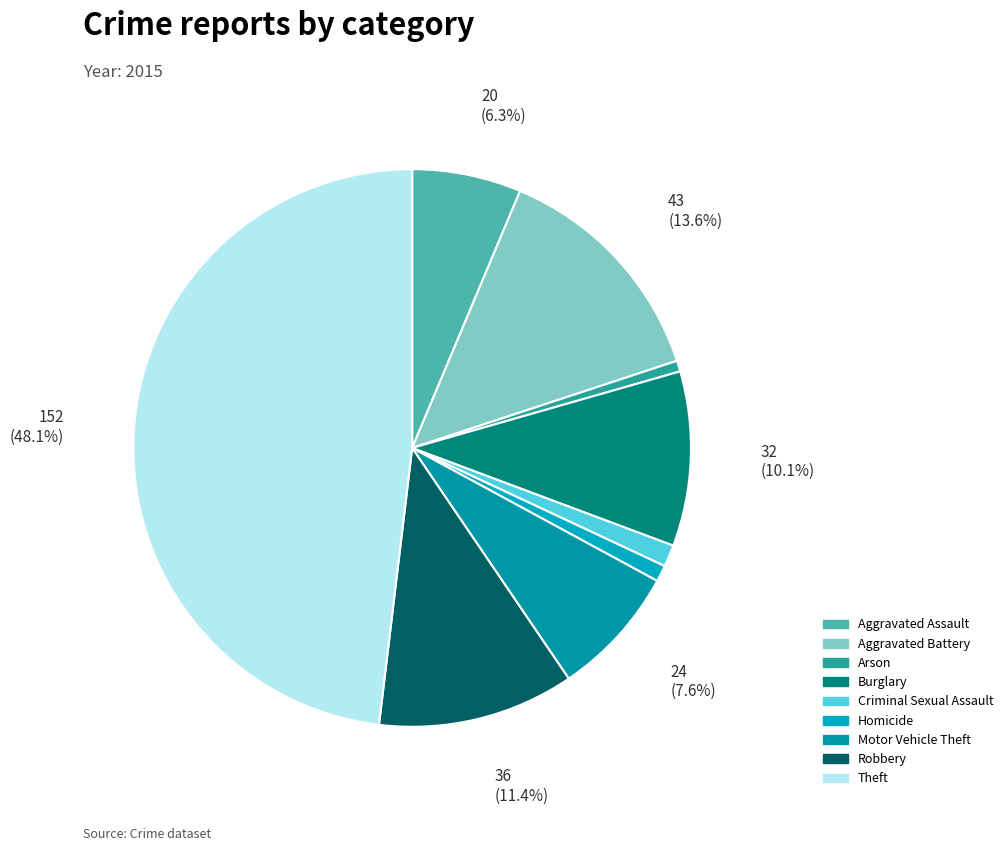

How many segments does this pie chart have?

9